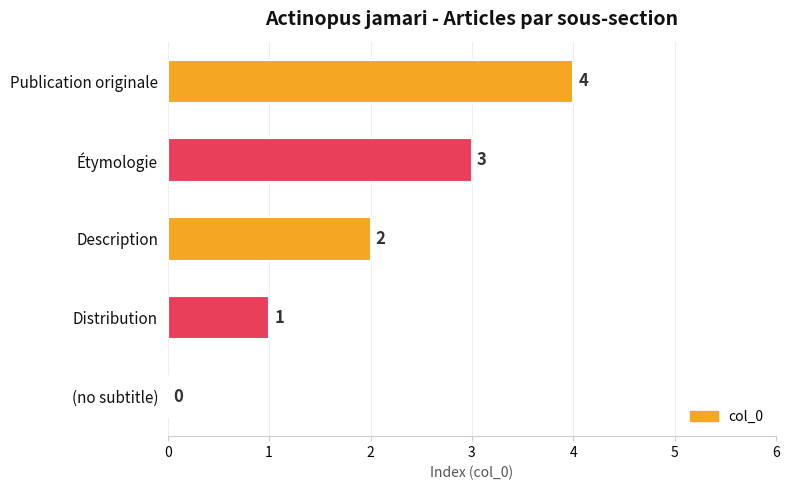

What is the sum of the values at Description and Étymologie?

5